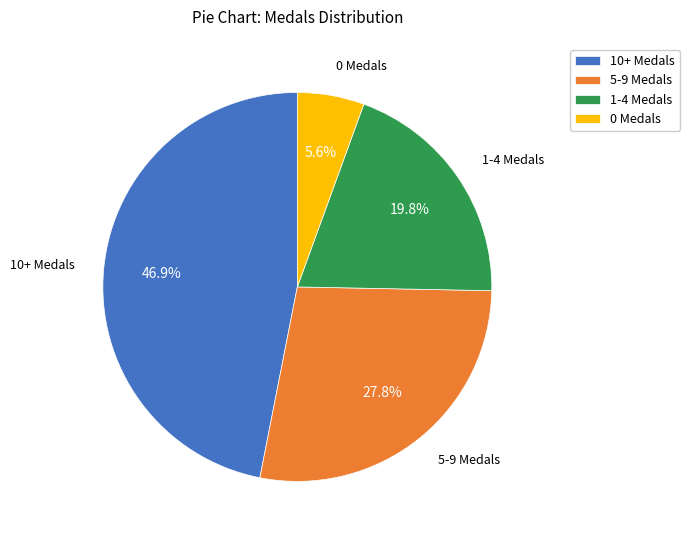

Does 1-4 Medals represent more than half of the total?

No